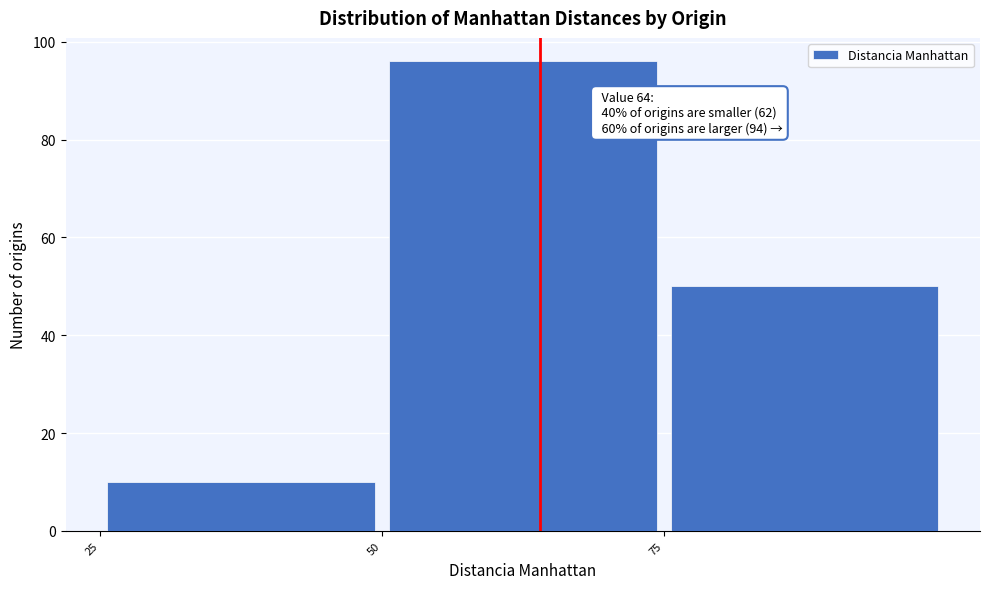

Over which range of the x-axis is the bar tallest?

50 to 75